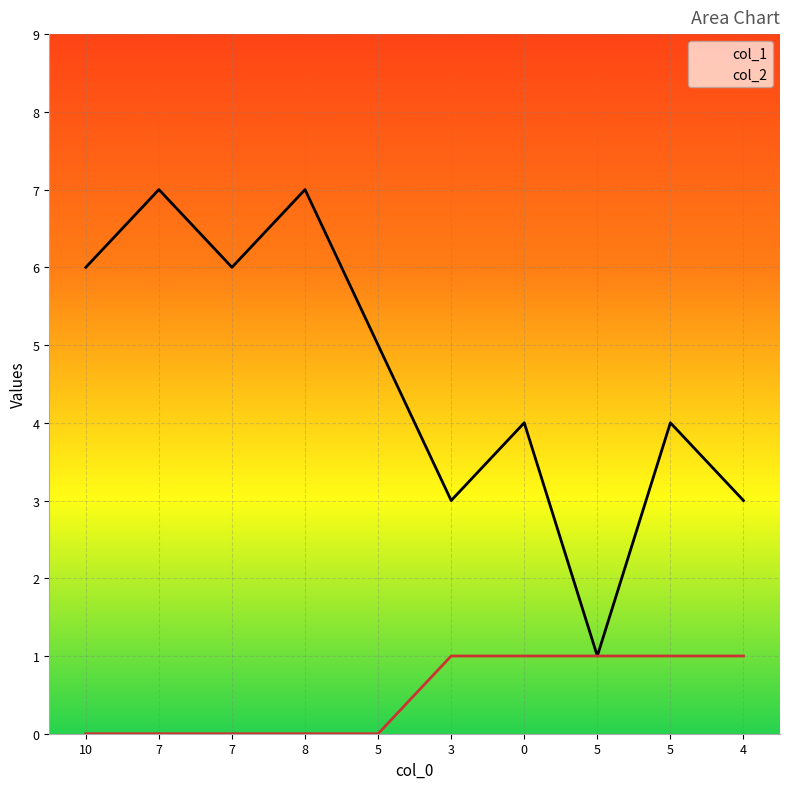

What is the difference between the highest and lowest values at 3?

2